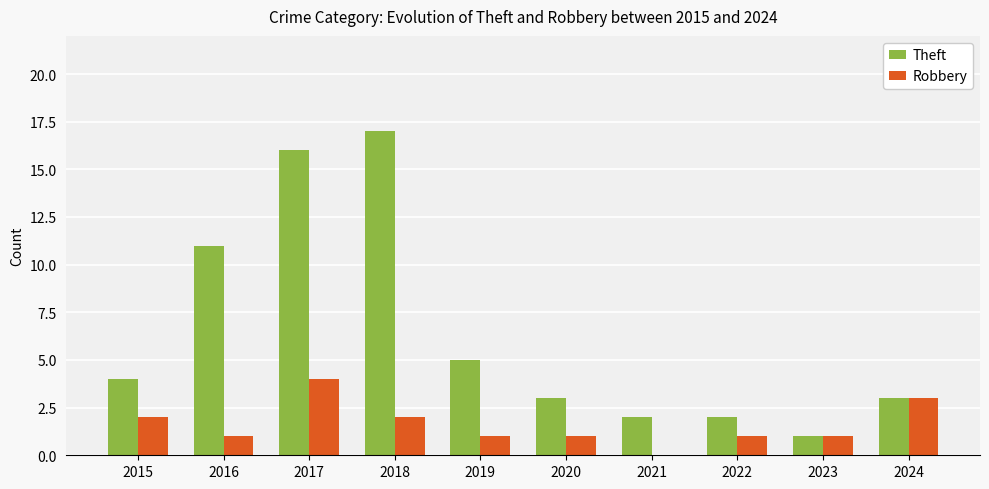

What is the total value across all series at 2022?

3